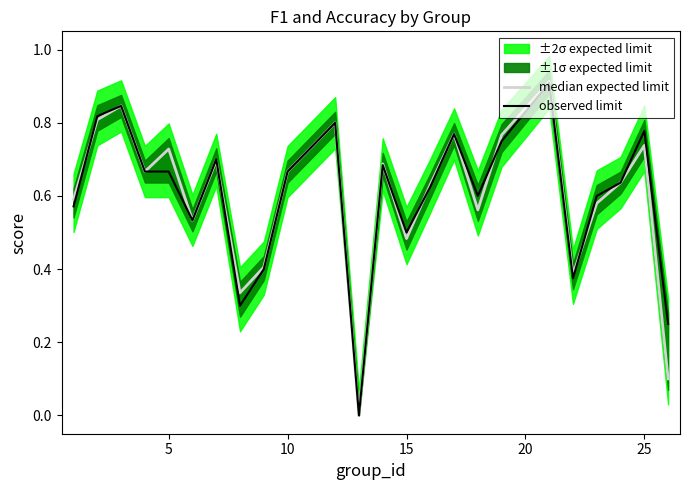

Which series has the largest total across all categories?

observed limit